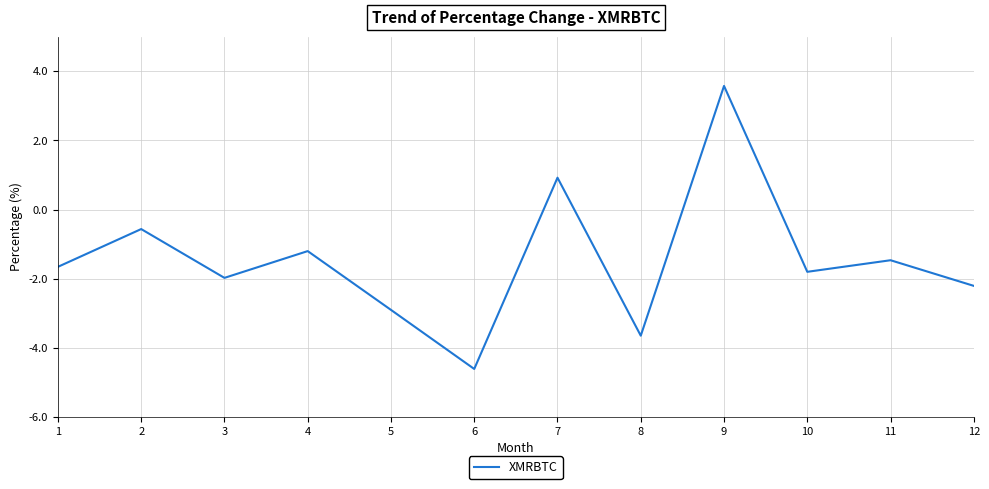

True or false: the data shows -2.0 at 3.

True